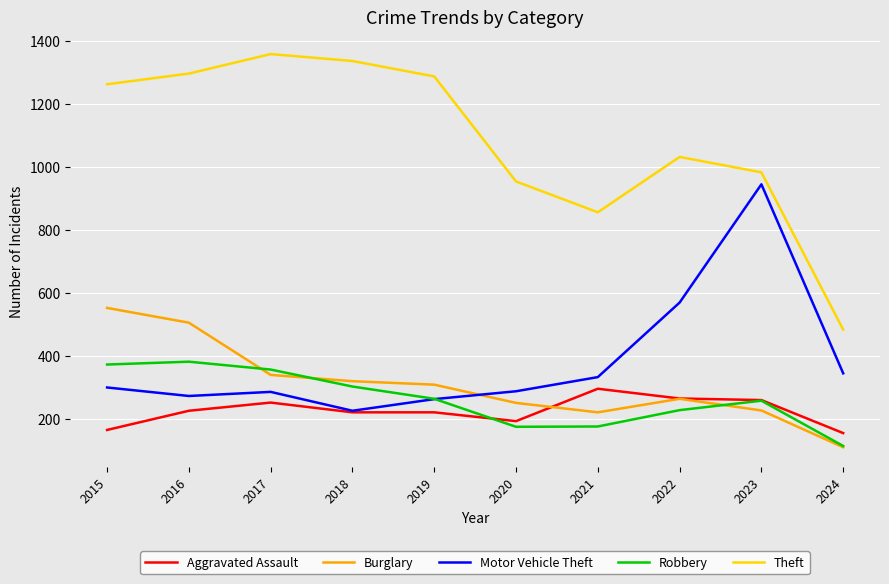

At which label is Motor Vehicle Theft closest to 585?

2022